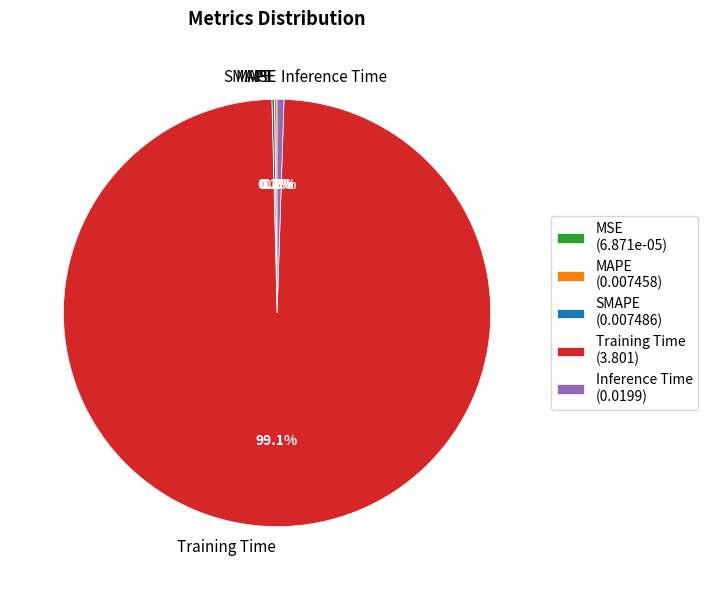

Combined, what portion of the pie is Training Time and Inference Time?

99.6%